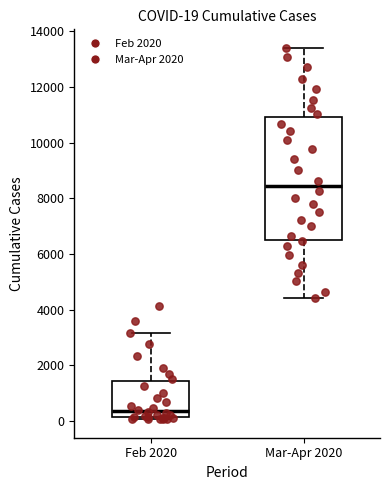

Comparing the boxes themselves (not the whiskers), which one is the tallest?

Mar-Apr 2020